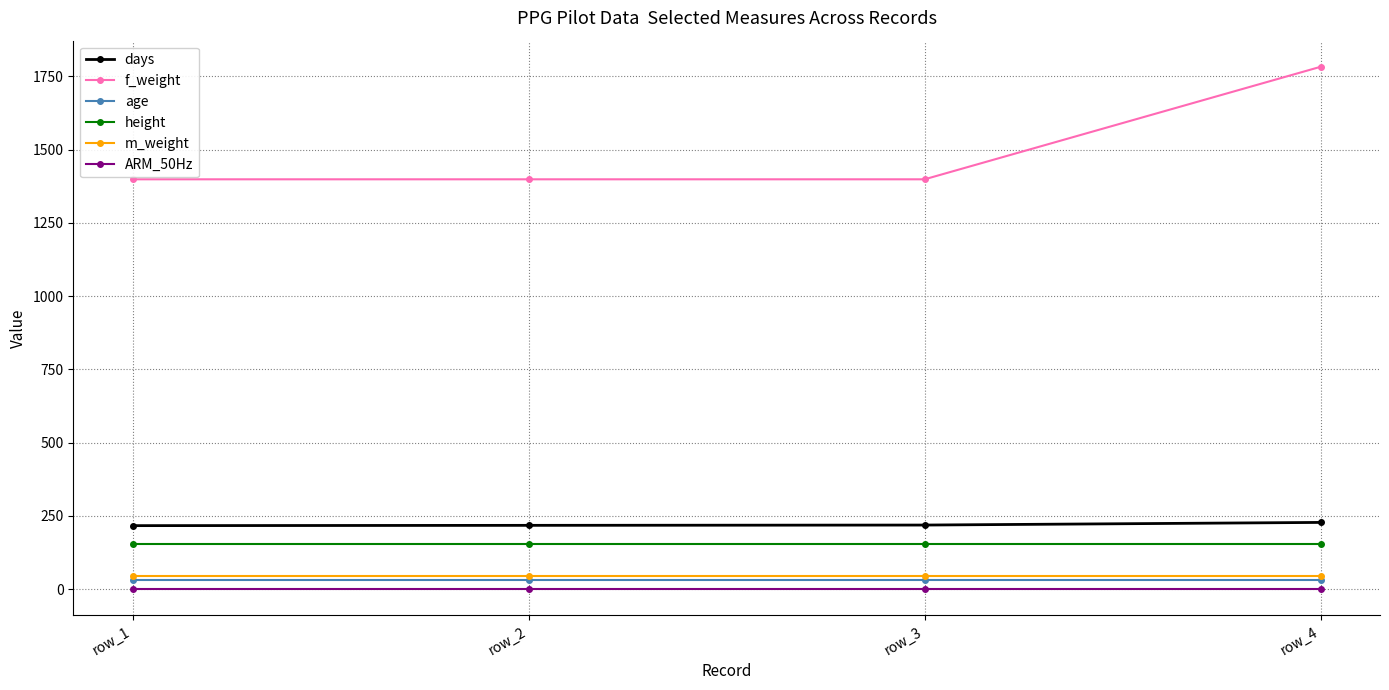

True or false: f_weight and days cross at least once.

False